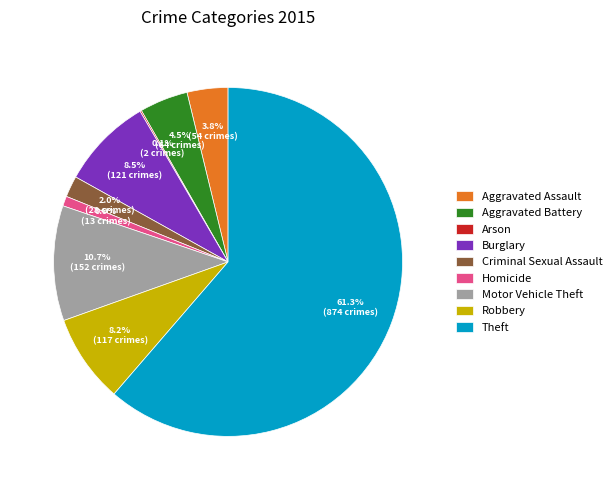

Which category accounts for the majority?

Theft